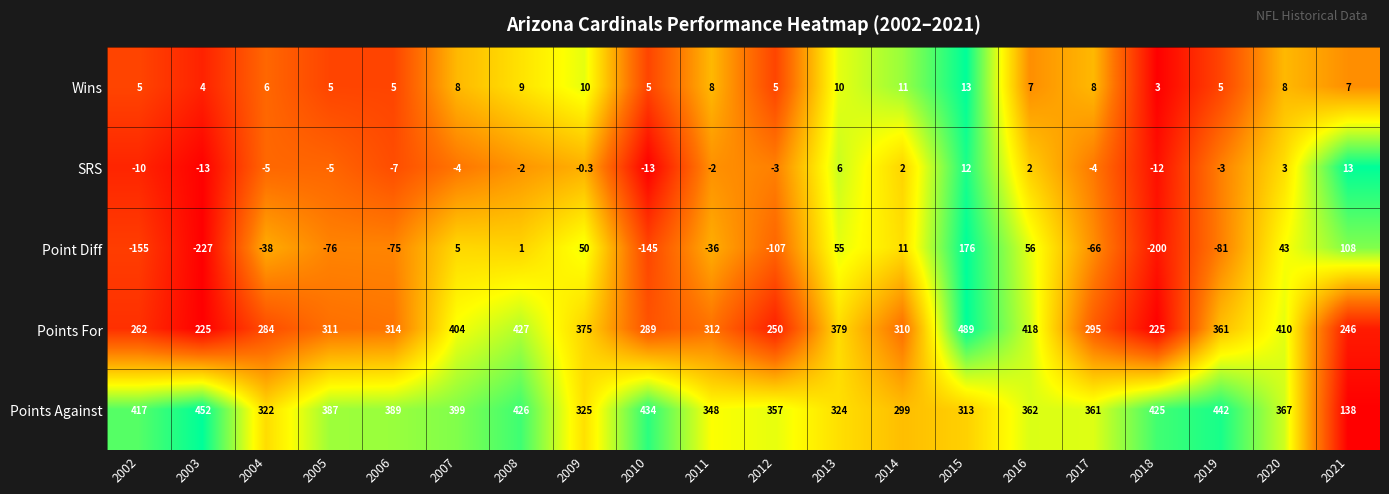

What is the total value across all series at 2019?

724.0